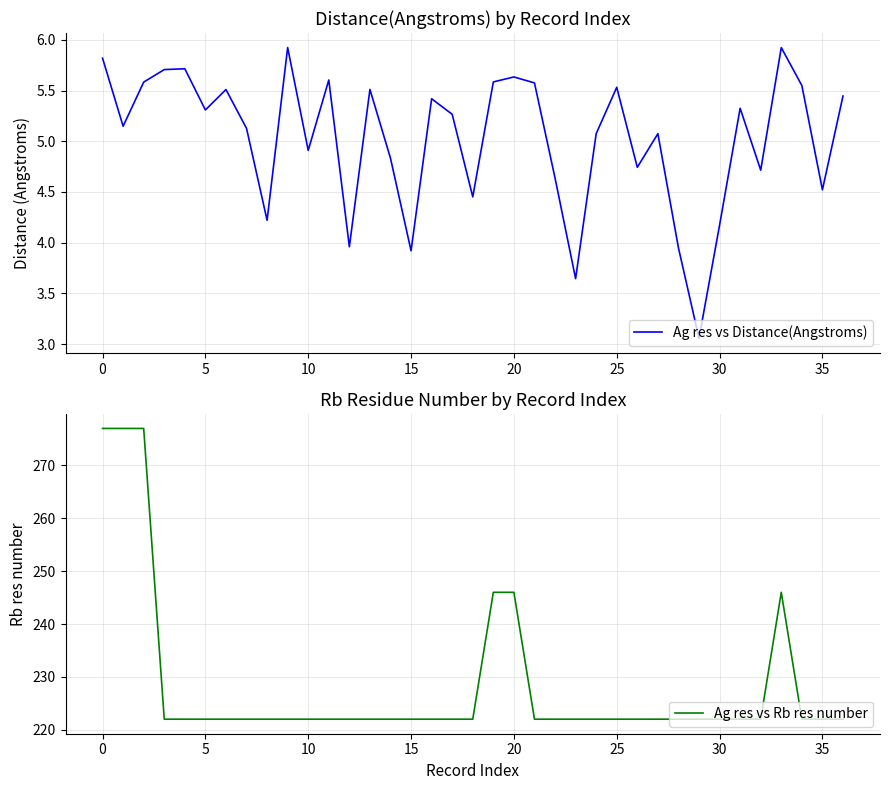

What is the minimum value for Ag res vs Rb res number?

222